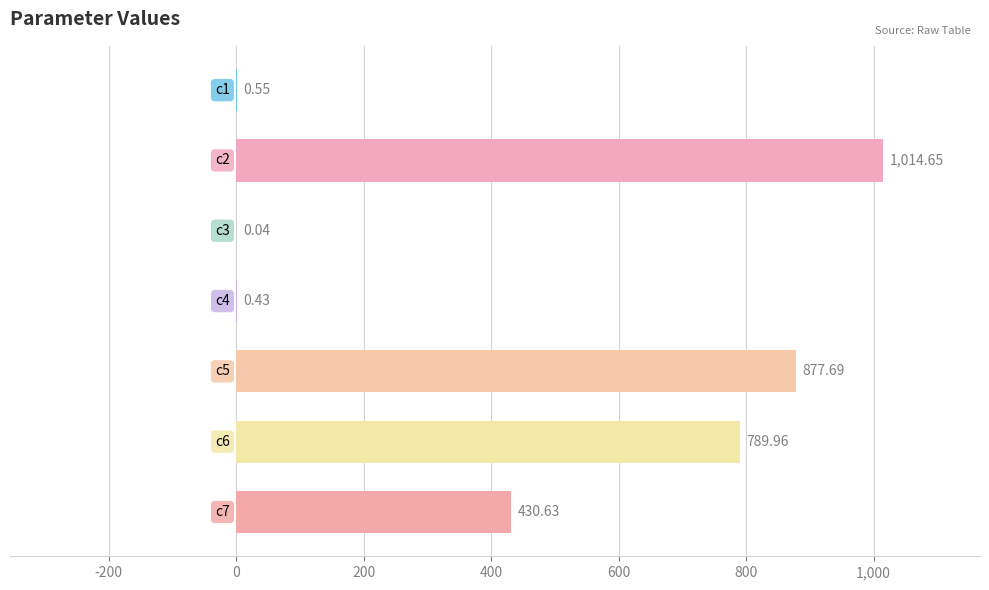

Does the chart contain stacked bars?

No